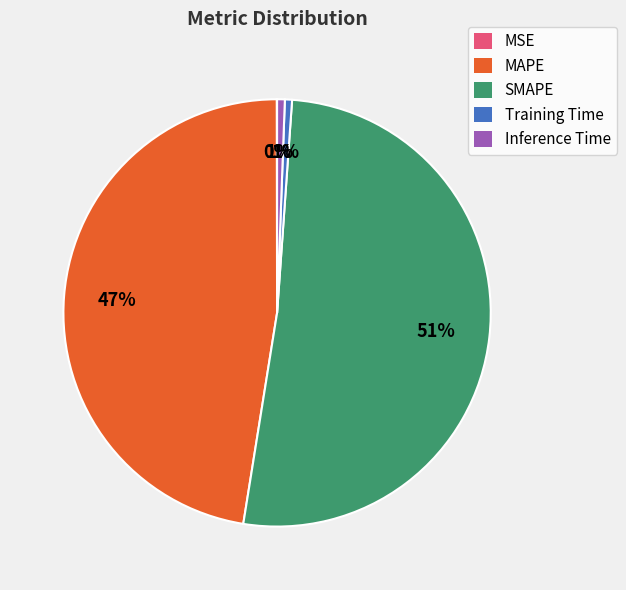

To the nearest percent, what is the difference between the SMAPE and MAPE slice percentages?

4%